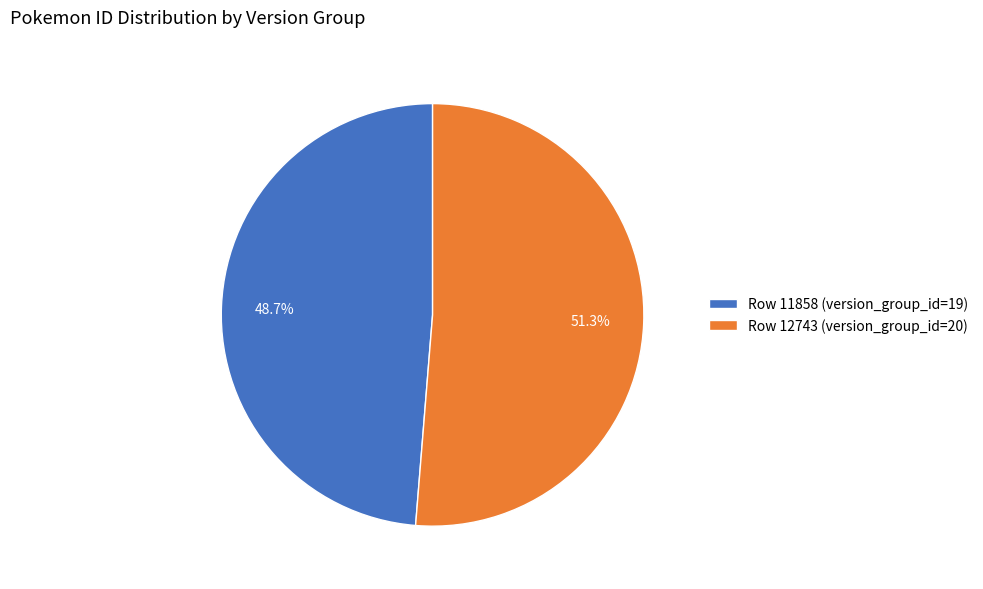

To the nearest percent, what is the difference between the largest and smallest slice percentages?

3%